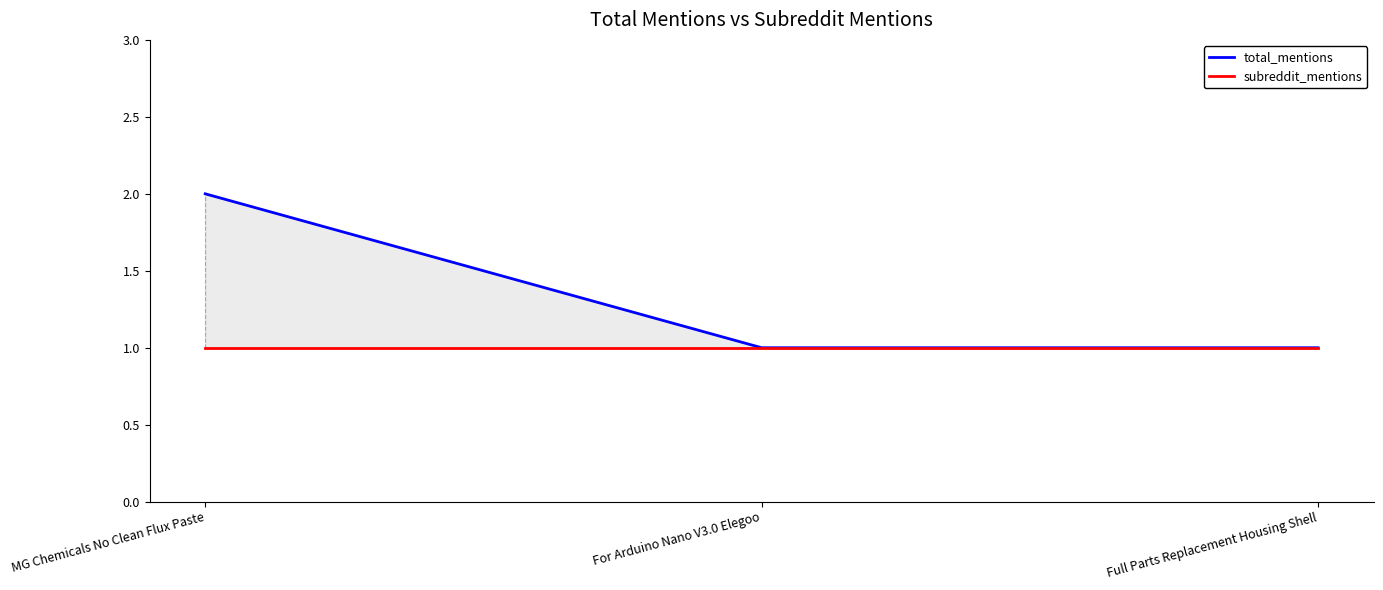

What is the label of the 3rd point from the right?

MG Chemicals No Clean Flux Paste